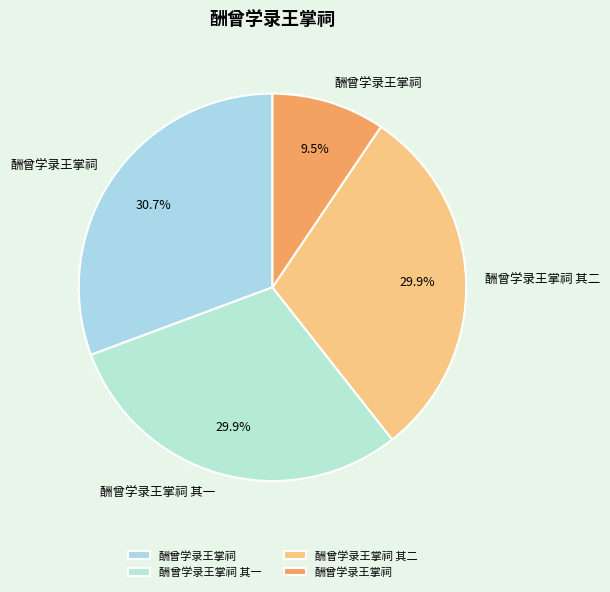

Count the number of slices in the pie.

4